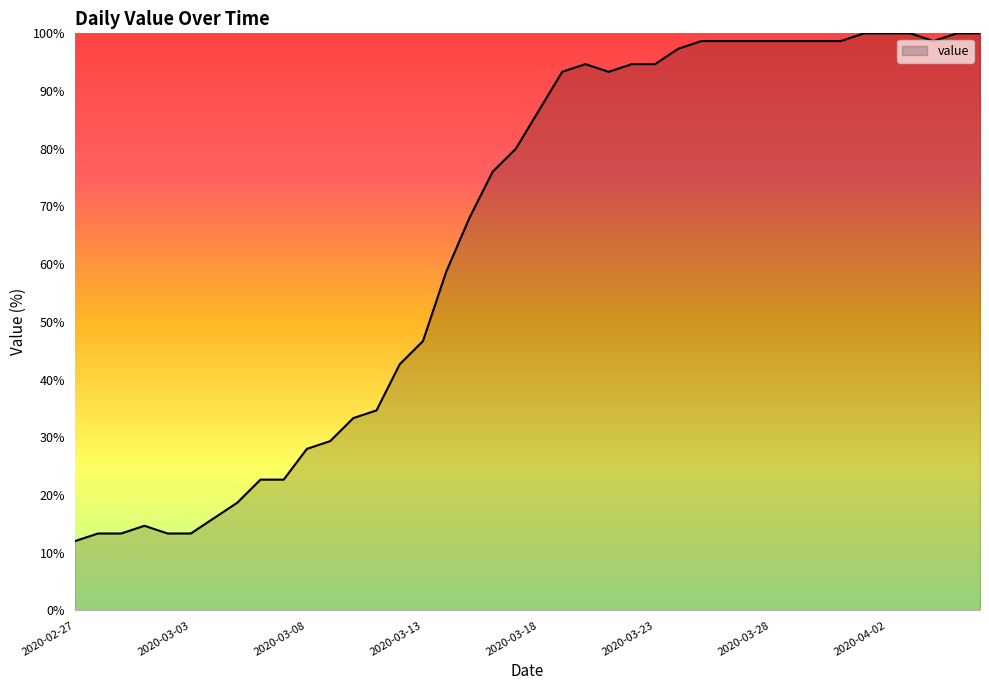

What is the difference between the maximum and minimum values?

88.0